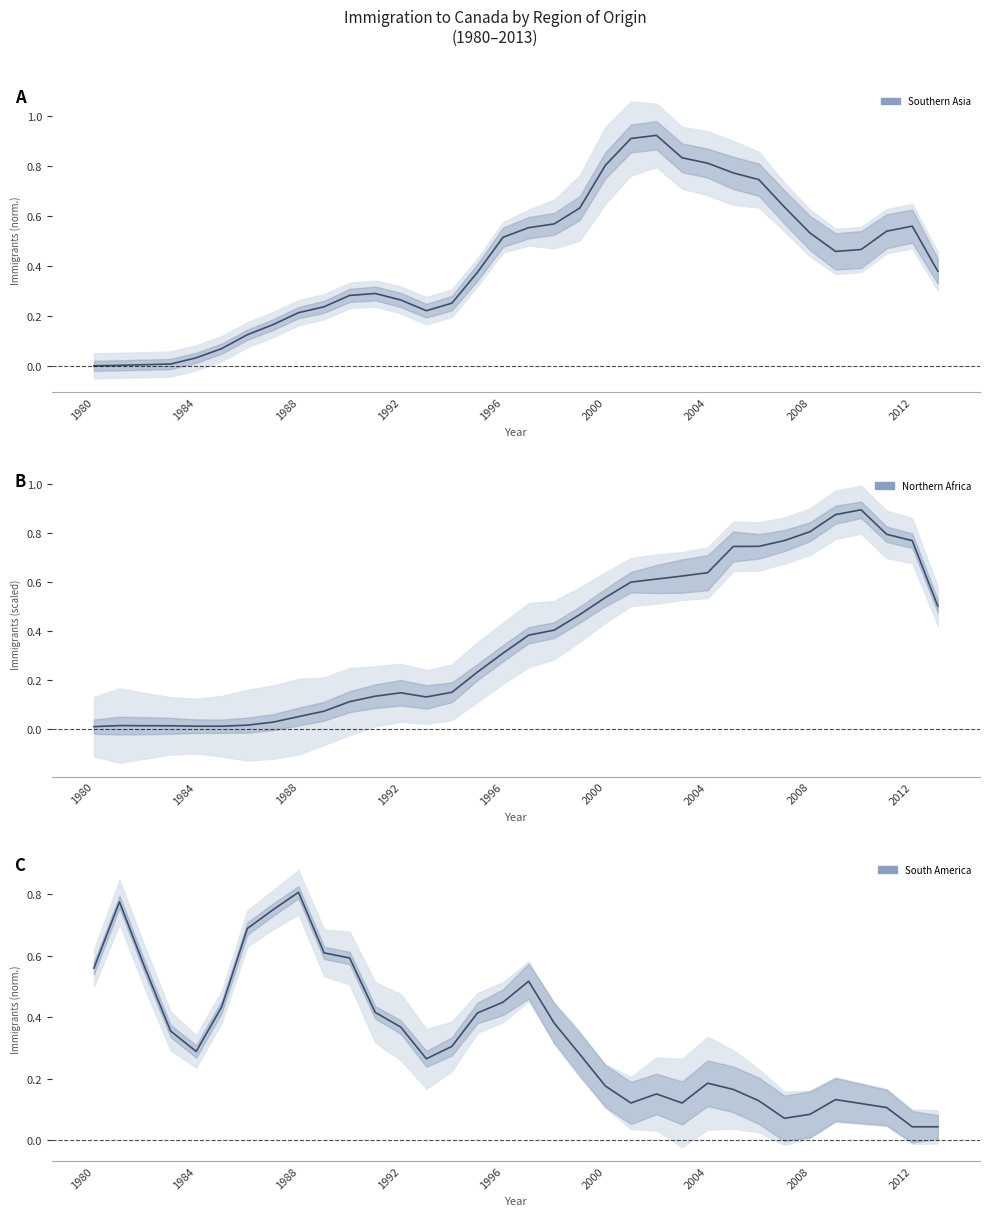

How many times do South America and Northern Africa cross each other?

1